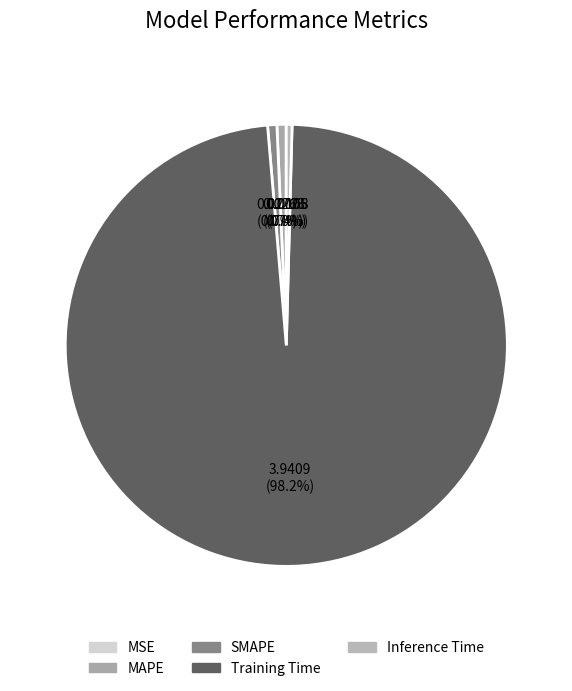

True or false: MSE accounts for 1% of the total.

False